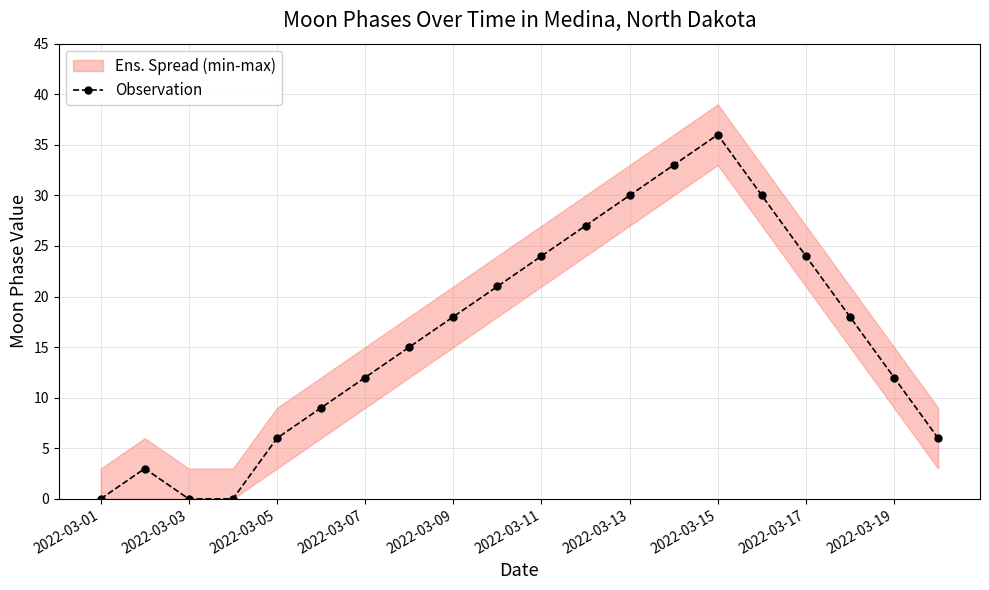

Reading right to left, transcribe all the data shown in this chart.

6	12	18	24	30	36	33	30	27	24	21	18	15	12	9	6	0	0	3	0